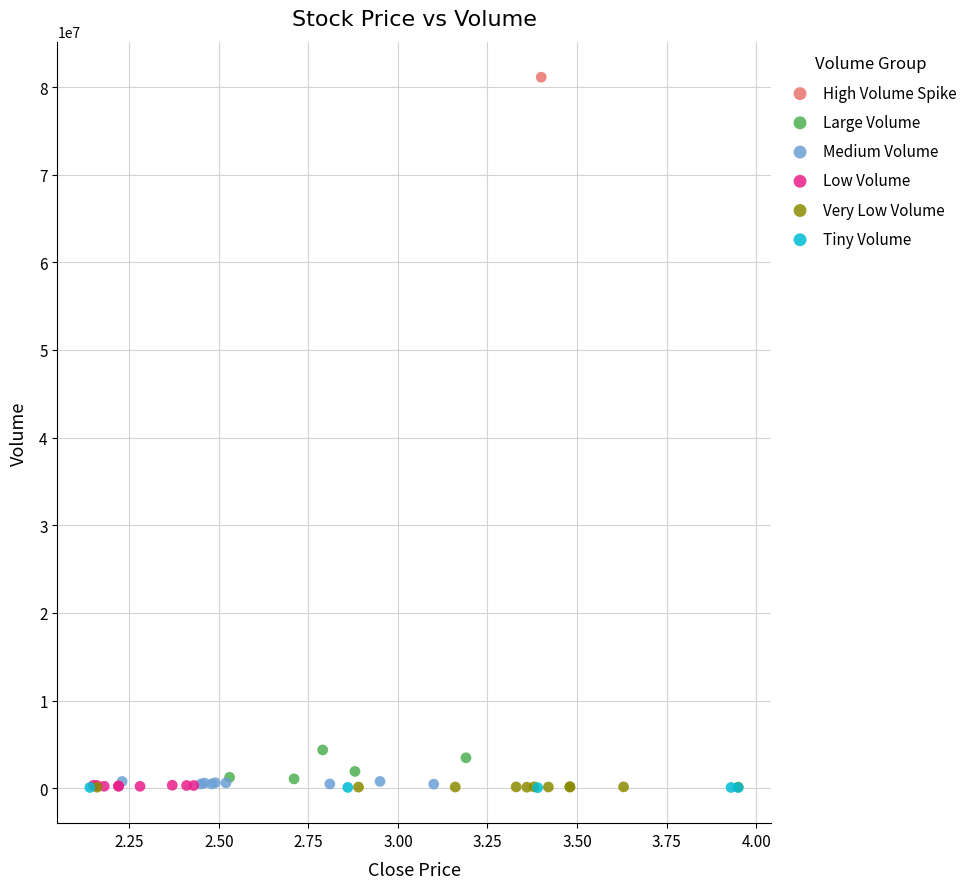

Which series reaches the maximum Y coordinate?

High Volume Spike